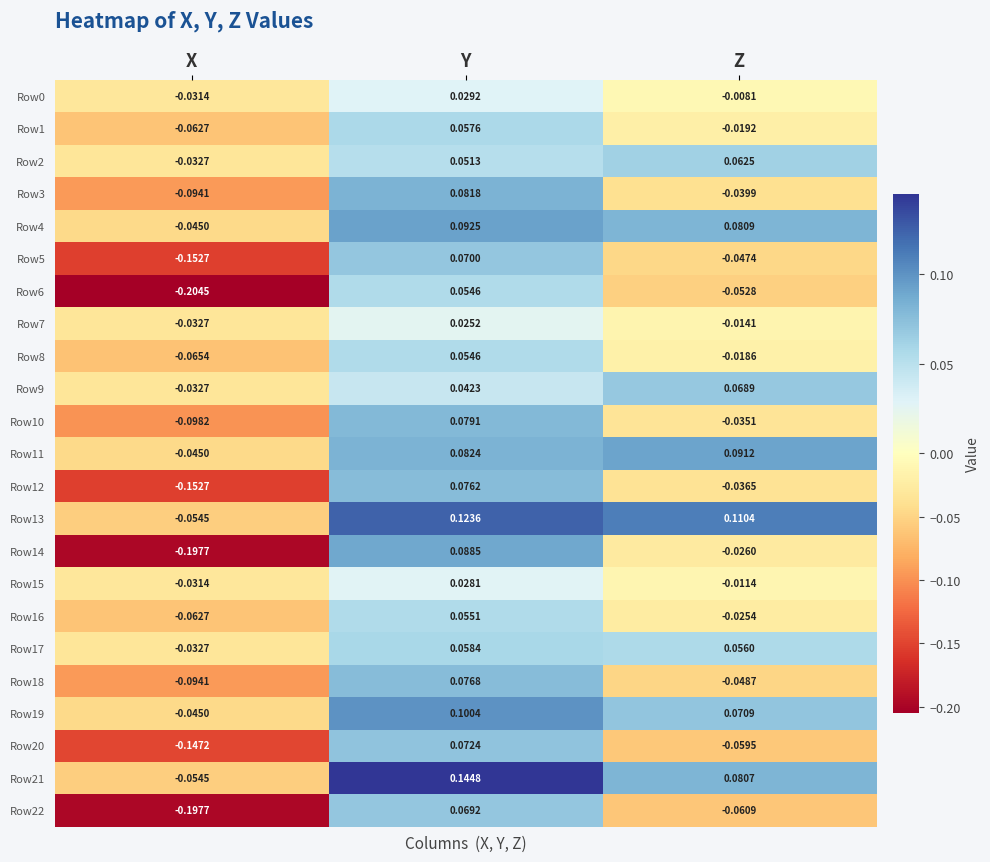

Which label corresponds to the smallest value in the chart?

X